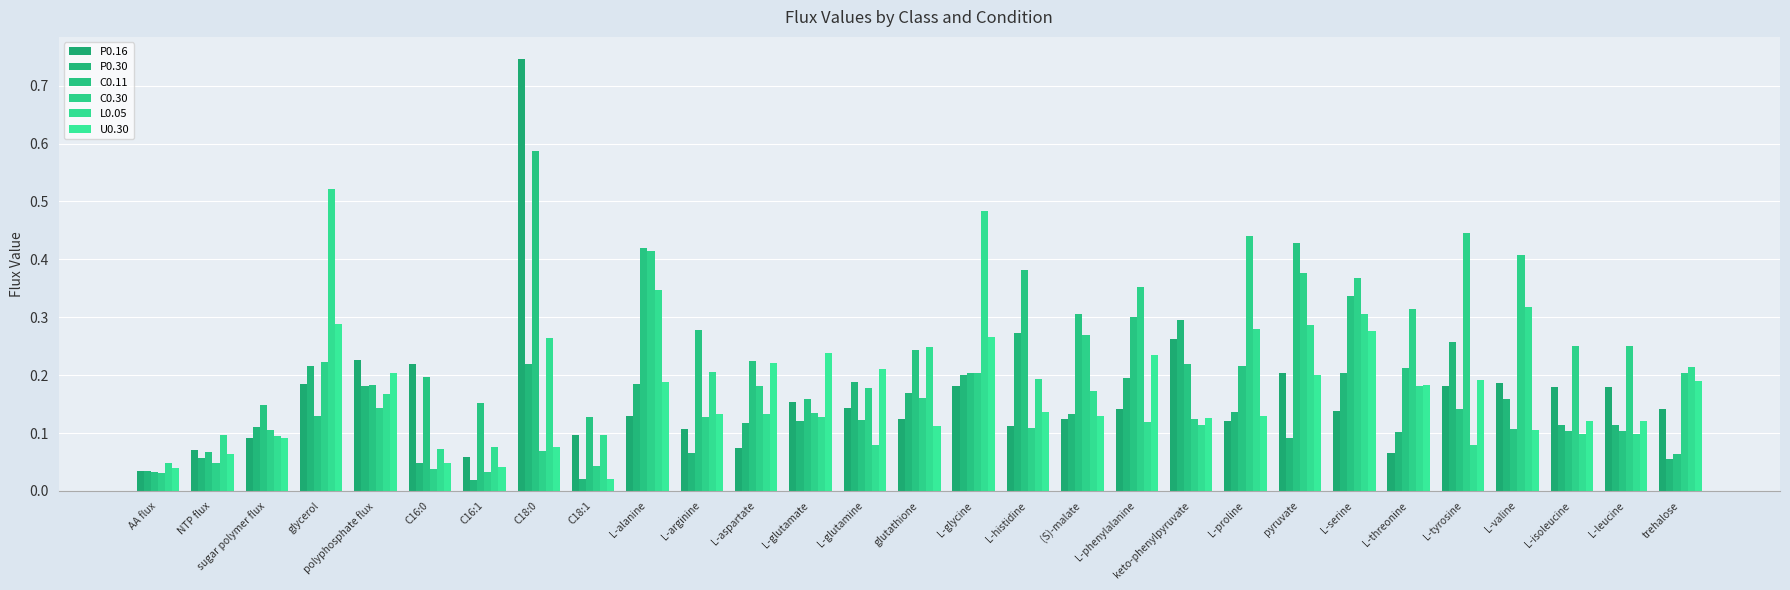

What is the approximate value of P0.16 at L-arginine?

0.1